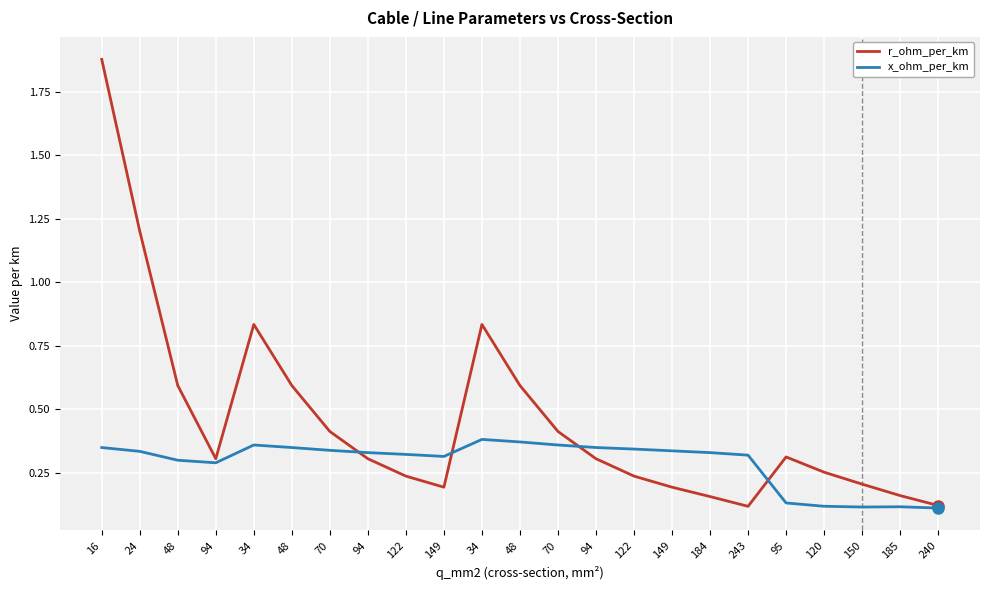

Does the chart have visible grid lines?

Yes